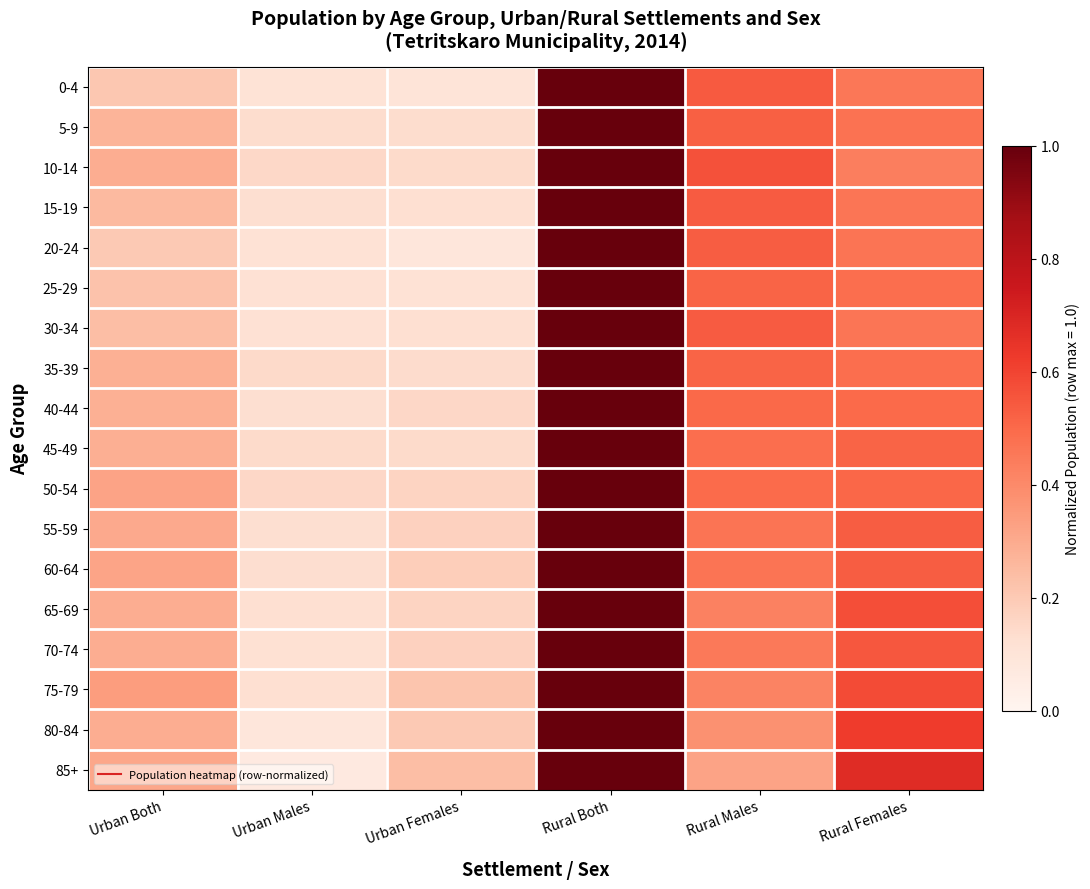

At how many categories does at least one series exceed 0?

6